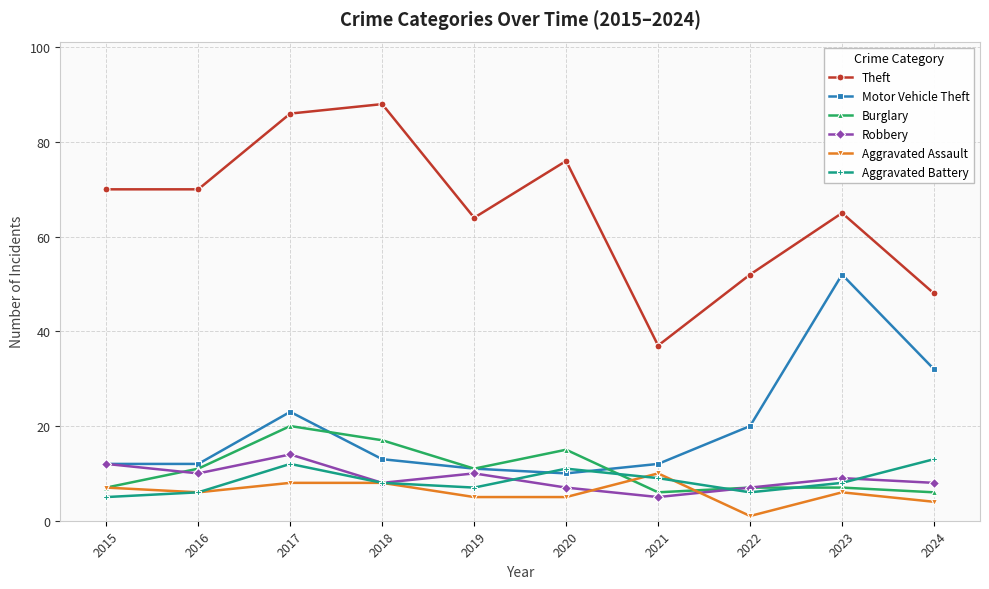

Reading left to right, list all the values displayed in this chart.

Theft: 2015=70	2016=70	2017=86	2018=88	2019=64	2020=76	2021=37	2022=52	2023=65	2024=48
Motor Vehicle Theft: 2015=12	2016=12	2017=23	2018=13	2019=11	2020=10	2021=12	2022=20	2023=52	2024=32
Burglary: 2015=7	2016=11	2017=20	2018=17	2019=11	2020=15	2021=6	2022=7	2023=7	2024=6
Robbery: 2015=12	2016=10	2017=14	2018=8	2019=10	2020=7	2021=5	2022=7	2023=9	2024=8
Aggravated Assault: 2015=7	2016=6	2017=8	2018=8	2019=5	2020=5	2021=10	2022=1	2023=6	2024=4
Aggravated Battery: 2015=5	2016=6	2017=12	2018=8	2019=7	2020=11	2021=9	2022=6	2023=8	2024=13